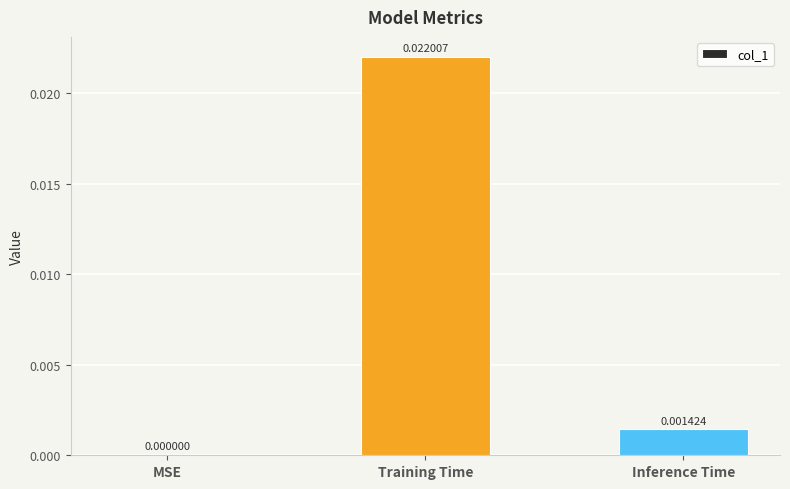

At which label is the value closest to 0?

MSE